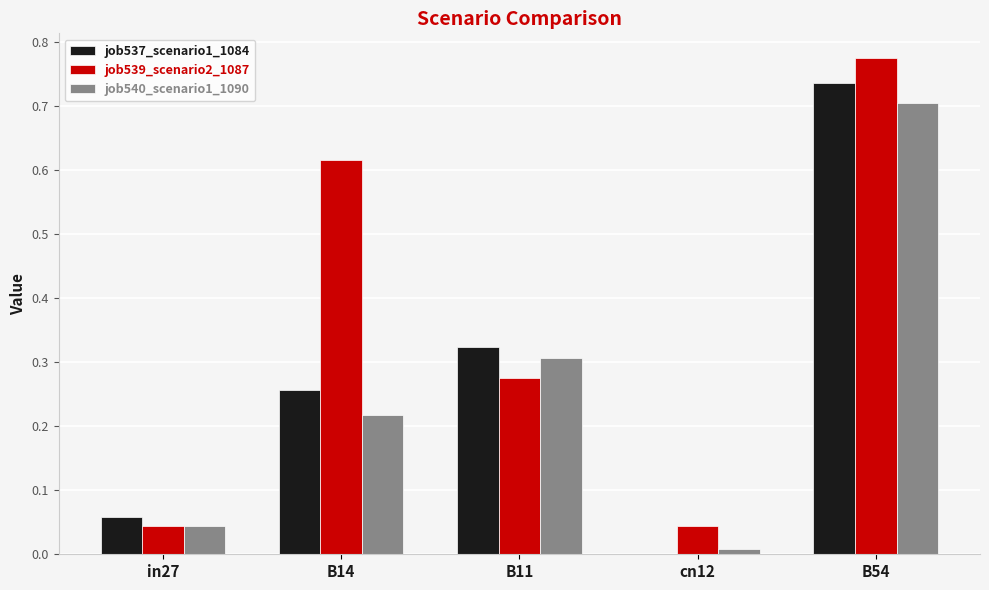

Which series changed the most between in27 and B54?

job539_scenario2_1087